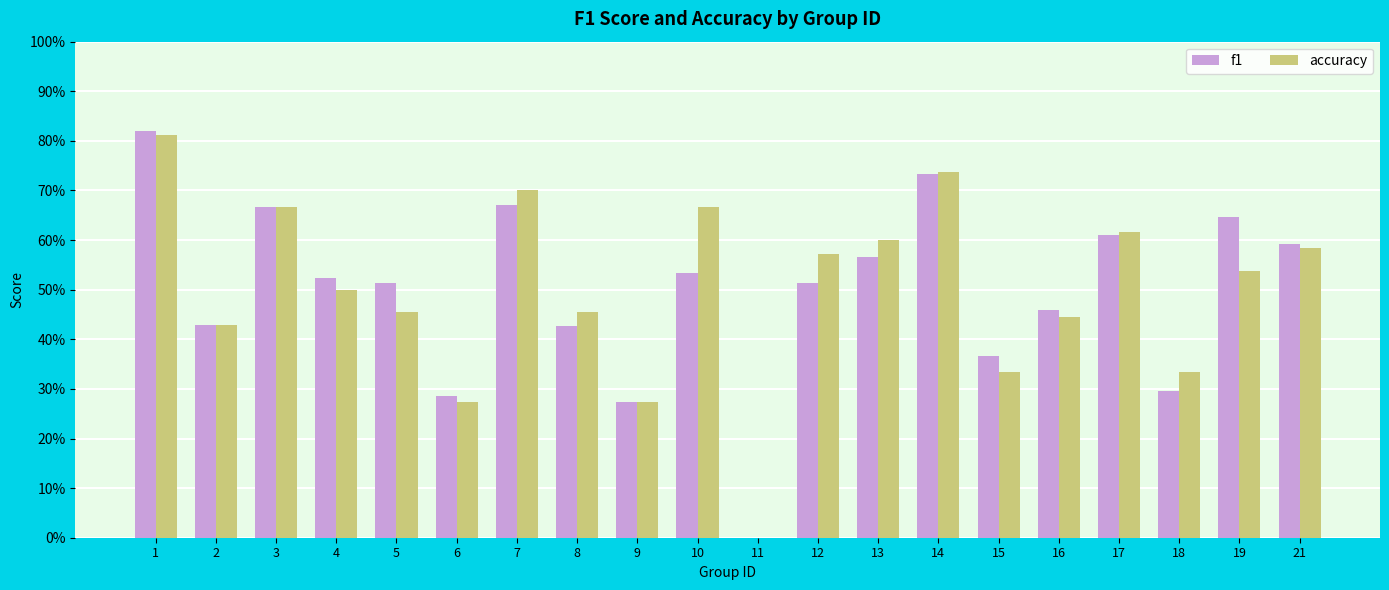

What are all the series names shown in the legend?

f1, accuracy